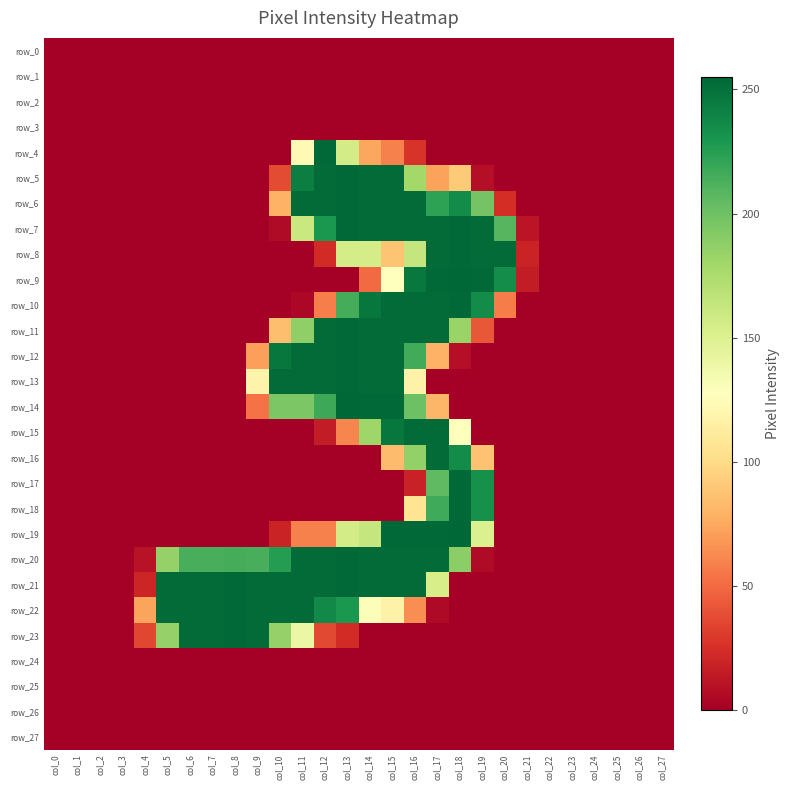

Reading right to left, transcribe all the data shown in this chart.

row_0: 0	0	0	0	0	0	0	0	0	0	0	0	0	0	0	0	0	0	0	0	0	0	0	0	0	0	0	0
row_1: 0	0	0	0	0	0	0	0	0	0	0	0	0	0	0	0	0	0	0	0	0	0	0	0	0	0	0	0
row_2: 0	0	0	0	0	0	0	0	0	0	0	0	0	0	0	0	0	0	0	0	0	0	0	0	0	0	0	0
row_3: 0	0	0	0	0	0	0	0	0	0	0	0	0	0	0	0	0	0	0	0	0	0	0	0	0	0	0	0
row_4: 0	0	0	0	0	0	0	0	0	0	0	27	59	74	156	254	123	0	0	0	0	0	0	0	0	0	0	0
row_5: 0	0	0	0	0	0	0	0	8	91	72	179	253	253	254	253	243	37	0	0	0	0	0	0	0	0	0	0
row_6: 0	0	0	0	0	0	0	24	198	236	223	253	253	253	254	253	253	79	0	0	0	0	0	0	0	0	0	0
row_7: 0	0	0	0	0	0	11	209	253	254	253	253	253	253	254	229	161	6	0	0	0	0	0	0	0	0	0	0
row_8: 0	0	0	0	0	0	19	253	253	254	253	163	88	155	155	23	0	0	0	0	0	0	0	0	0	0	0	0
row_9: 0	0	0	0	0	0	15	235	254	255	254	246	127	50	0	0	0	0	0	0	0	0	0	0	0	0	0	0
row_10: 0	0	0	0	0	0	0	57	236	254	253	253	253	247	215	58	4	0	0	0	0	0	0	0	0	0	0	0
row_11: 0	0	0	0	0	0	0	0	42	183	253	253	253	253	254	253	187	85	0	0	0	0	0	0	0	0	0	0
row_12: 0	0	0	0	0	0	0	0	0	8	79	216	253	253	254	253	253	247	71	0	0	0	0	0	0	0	0	0
row_13: 0	0	0	0	0	0	0	0	0	0	0	117	253	253	254	253	253	253	118	0	0	0	0	0	0	0	0	0
row_14: 0	0	0	0	0	0	0	0	0	0	81	201	254	254	255	218	195	195	53	0	0	0	0	0	0	0	0	0
row_15: 0	0	0	0	0	0	0	0	0	128	253	253	247	181	61	15	0	0	0	0	0	0	0	0	0	0	0	0
row_16: 0	0	0	0	0	0	0	0	87	236	253	186	84	0	0	0	0	0	0	0	0	0	0	0	0	0	0	0
row_17: 0	0	0	0	0	0	0	0	233	254	206	18	0	0	0	0	0	0	0	0	0	0	0	0	0	0	0	0
row_18: 0	0	0	0	0	0	0	0	233	254	217	106	0	0	0	0	0	0	0	0	0	0	0	0	0	0	0	0
row_19: 0	0	0	0	0	0	0	0	151	255	254	254	254	163	156	59	59	19	0	0	0	0	0	0	0	0	0	0
row_20: 0	0	0	0	0	0	0	0	6	189	253	253	253	253	254	253	253	226	214	215	214	214	185	10	0	0	0	0
row_21: 0	0	0	0	0	0	0	0	0	0	154	253	253	253	254	253	253	253	253	254	253	253	253	20	0	0	0	0
row_22: 0	0	0	0	0	0	0	0	0	0	5	64	117	130	229	237	253	253	253	254	253	253	253	73	0	0	0	0
row_23: 0	0	0	0	0	0	0	0	0	0	0	0	0	0	23	36	140	185	253	254	253	253	185	35	0	0	0	0
row_24: 0	0	0	0	0	0	0	0	0	0	0	0	0	0	0	0	0	0	0	0	0	0	0	0	0	0	0	0
row_25: 0	0	0	0	0	0	0	0	0	0	0	0	0	0	0	0	0	0	0	0	0	0	0	0	0	0	0	0
row_26: 0	0	0	0	0	0	0	0	0	0	0	0	0	0	0	0	0	0	0	0	0	0	0	0	0	0	0	0
row_27: 0	0	0	0	0	0	0	0	0	0	0	0	0	0	0	0	0	0	0	0	0	0	0	0	0	0	0	0